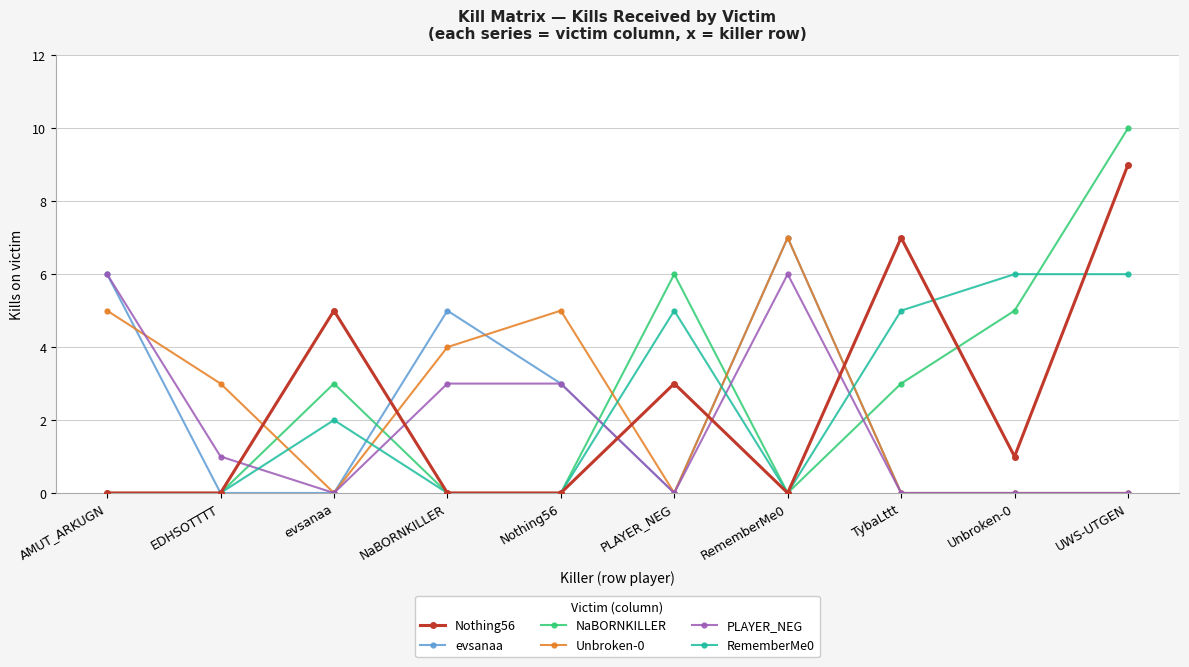

What is the difference between the highest and lowest values at TybaLttt?

7